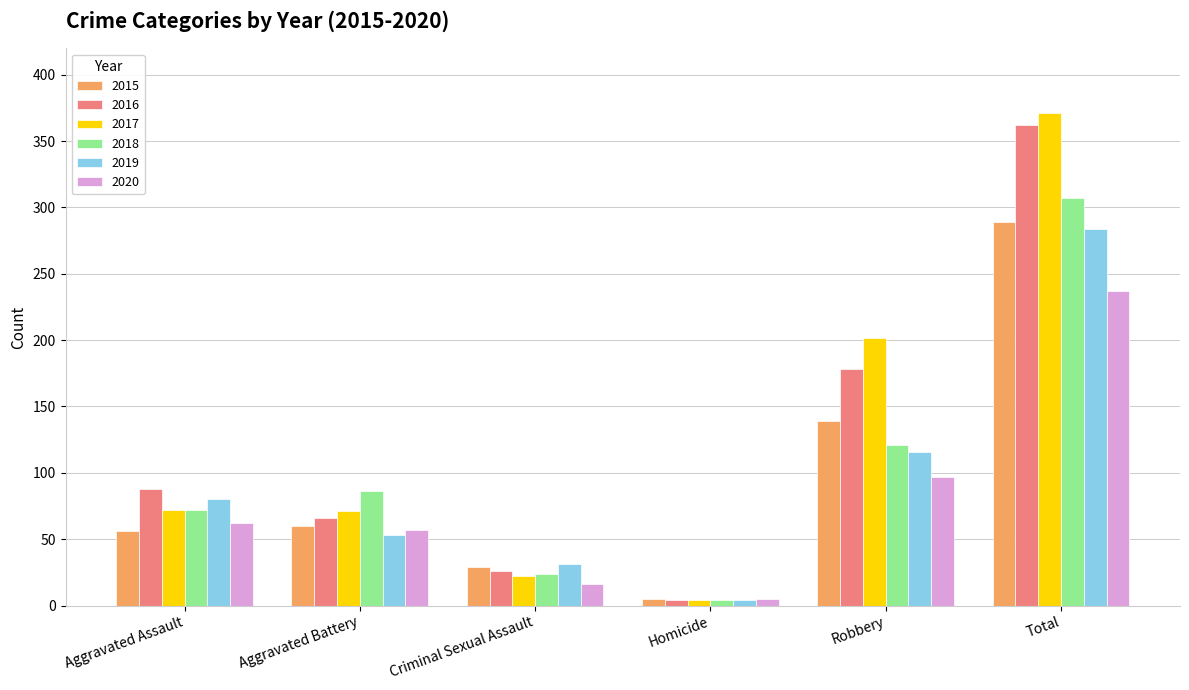

How many values in the 2017 series are below 72?

3